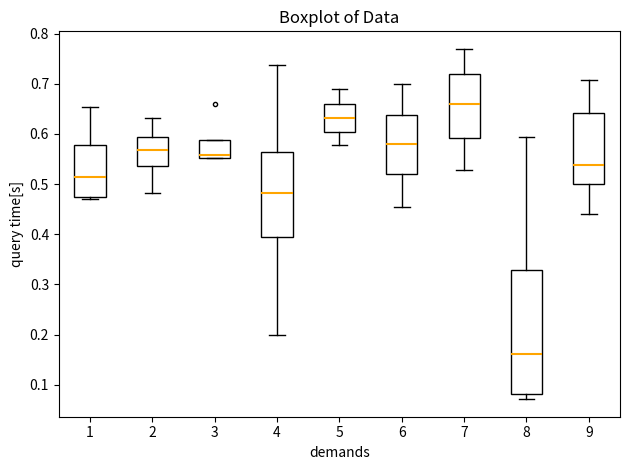

Reading left to right, transcribe this box plot: for each box, give where its median line is, the range the box spans, and where its two whiskers end, as read against the y-axis. The values are not printed on the chart, so give them approximately, as read against the axis.

1: median 0.51, box 0.47 to 0.58, whiskers 0.47 (just below the box's lower edge) to 0.65
2: median 0.57, box 0.54 to 0.59, whiskers 0.48 to 0.63
3: median 0.56, box 0.55 to 0.59, whiskers 0.55 to 0.59
4: median 0.48, box 0.40 to 0.56, whiskers 0.20 to 0.74
5: median 0.63, box 0.60 to 0.66, whiskers 0.58 to 0.69
6: median 0.58, box 0.52 to 0.64, whiskers 0.46 to 0.70
7: median 0.66, box 0.59 to 0.72, whiskers 0.53 to 0.77
8: median 0.16, box 0.08 to 0.33, whiskers 0.07 to 0.59
9: median 0.54, box 0.50 to 0.64, whiskers 0.44 to 0.71